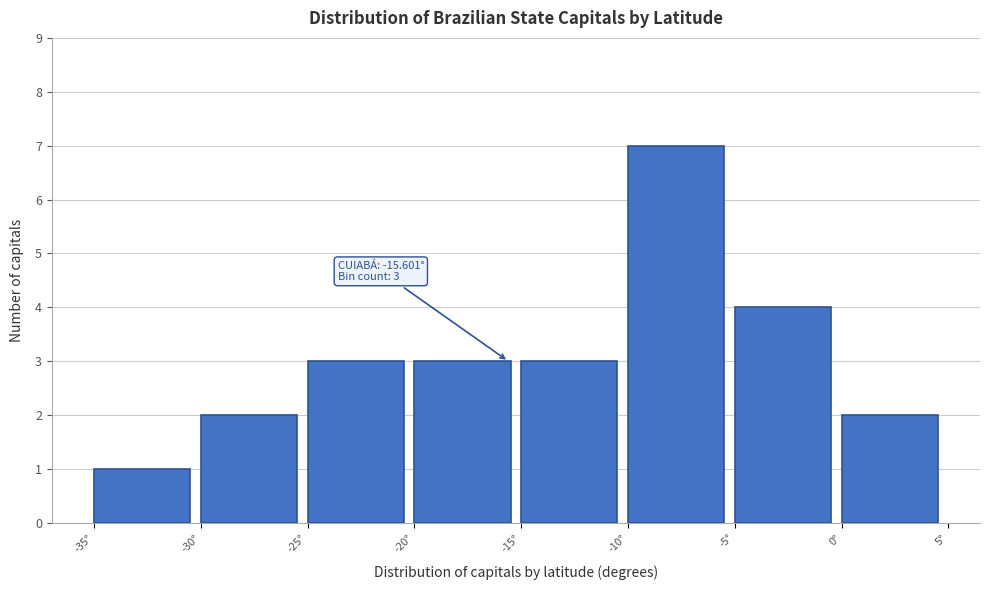

Over which range of the x-axis is the bar tallest?

-10 to -5